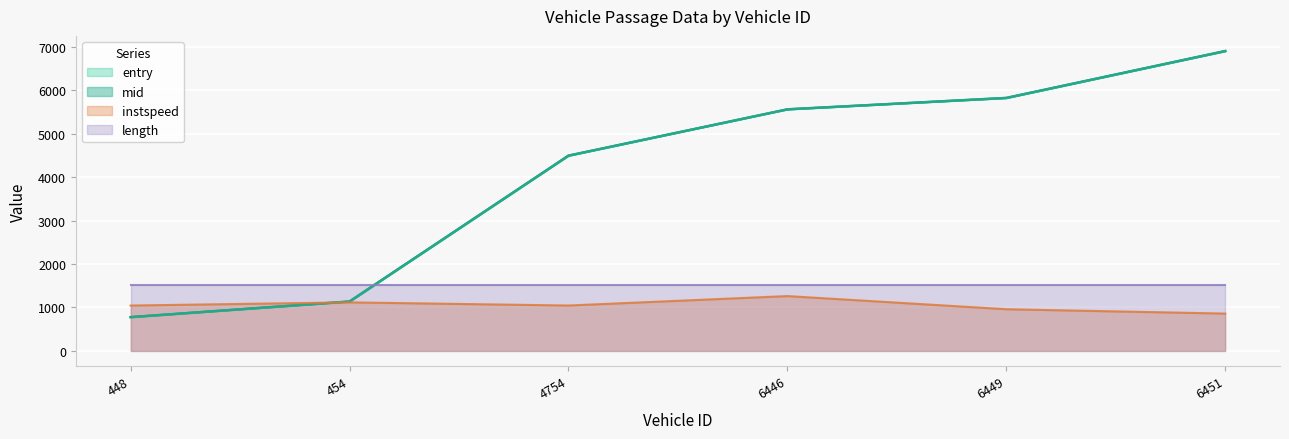

What is the value of the exit point at the 1st from the left?

779.8